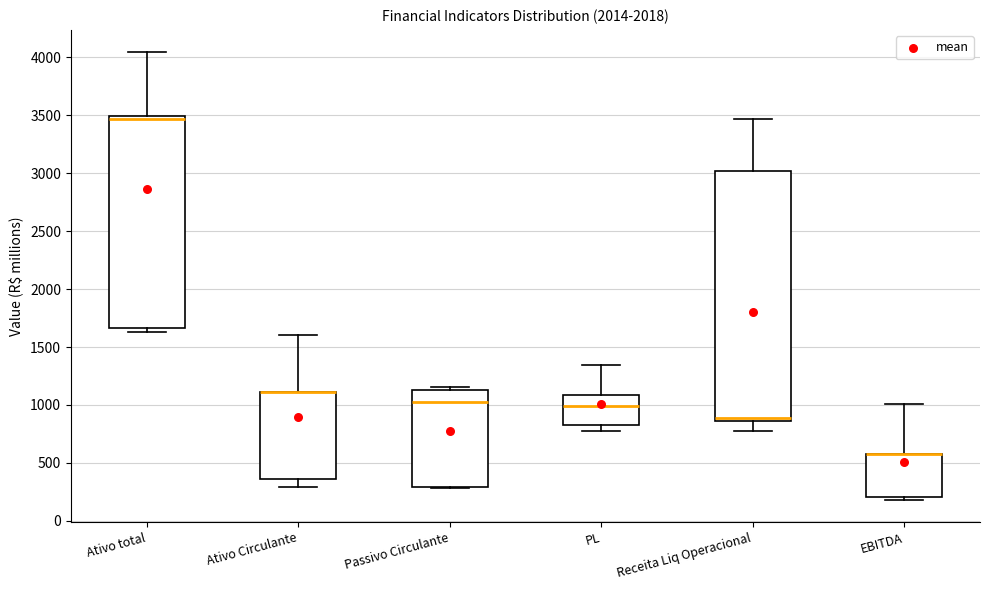

Comparing the boxes themselves (not the whiskers), which one is the tallest?

Receita Liq Operacional